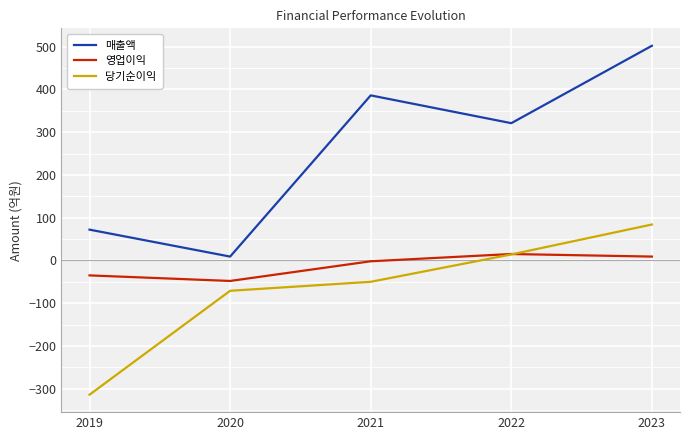

Which series has the largest range (max minus min)?

매출액